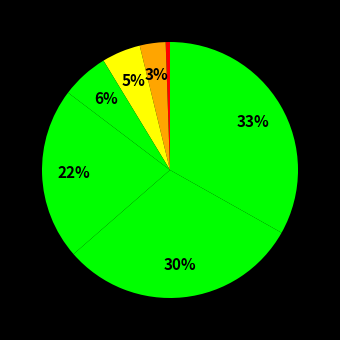

Count the number of slices in the pie.

7